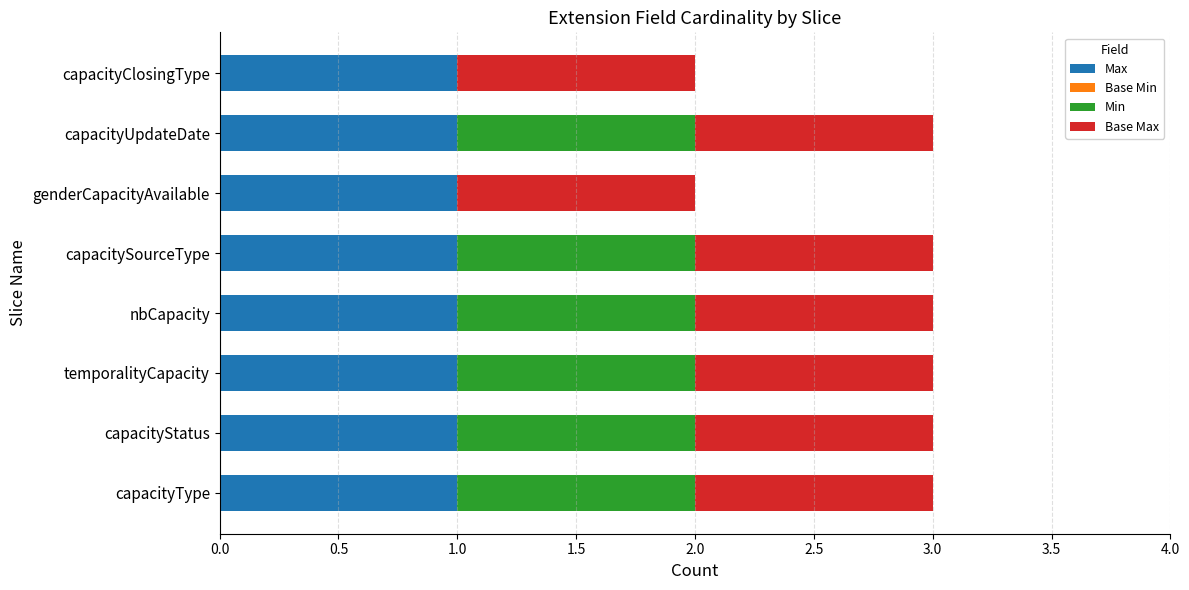

The value of Max at capacityClosingType is 1. True or false?

True